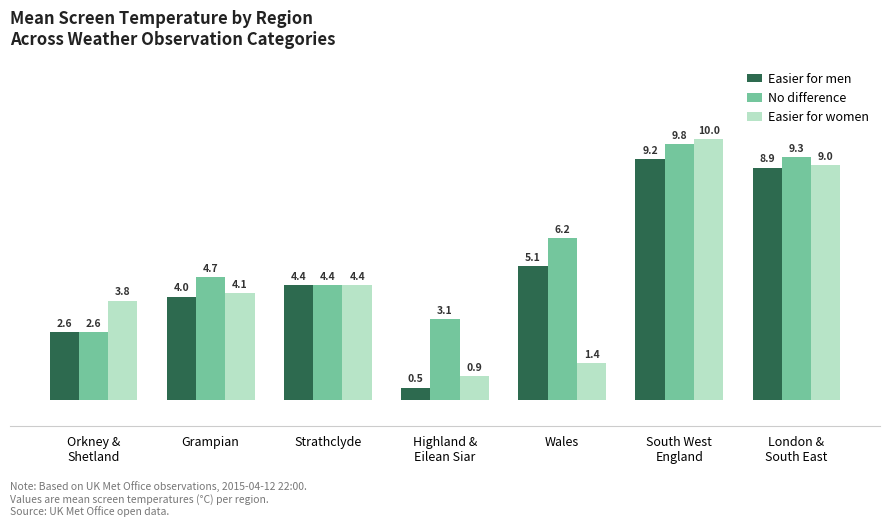

At which category is the sum across all series the highest?

South West
England